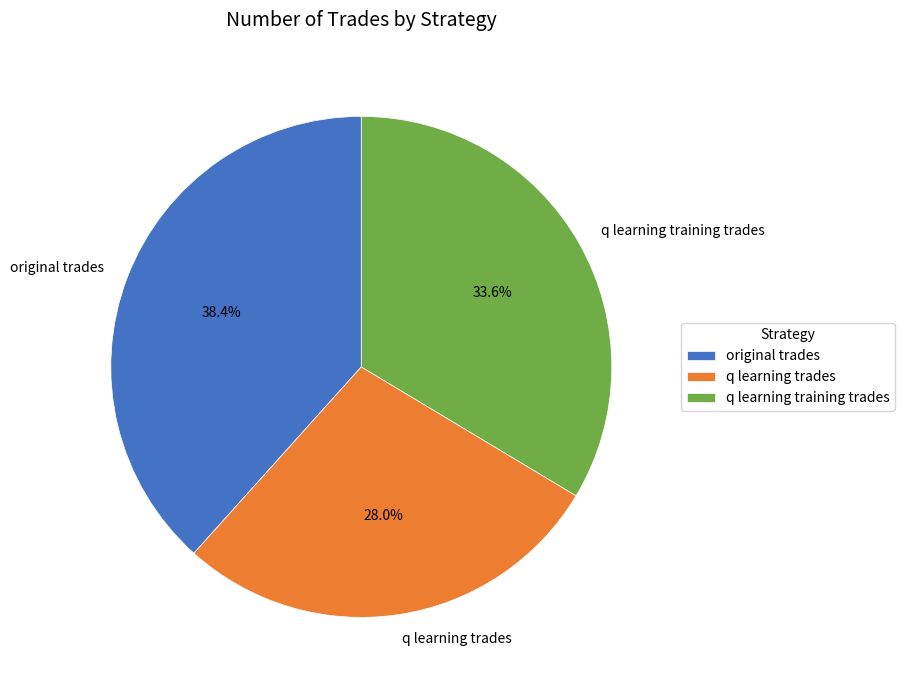

Which category has the biggest portion of the pie?

original trades